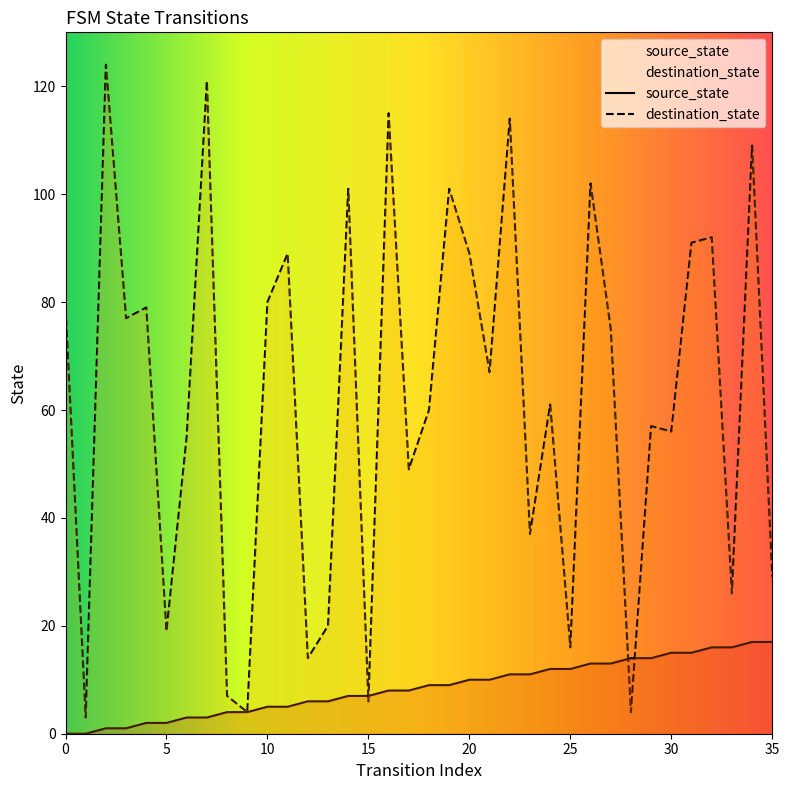

Which series changed the most between 4 and 27?

source_state